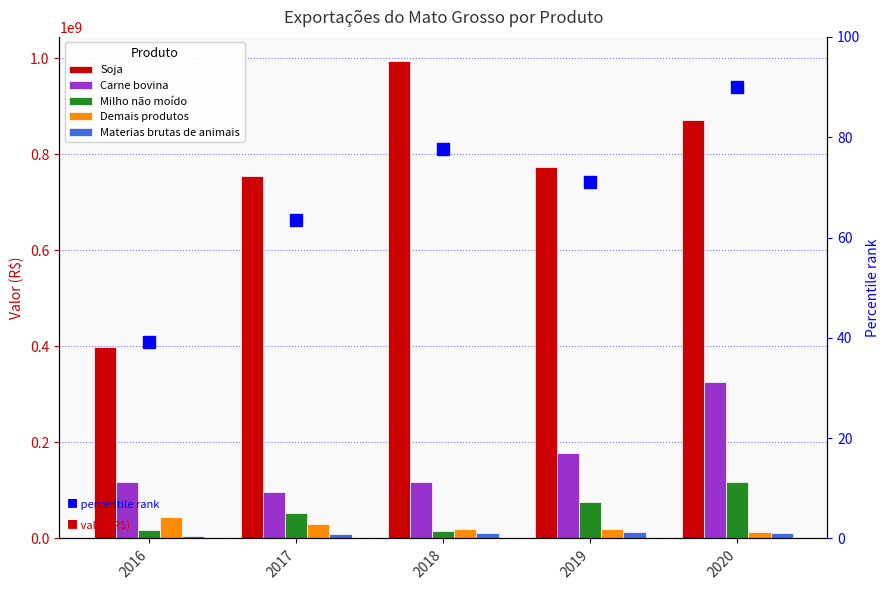

How many distinct data groups are displayed?

5